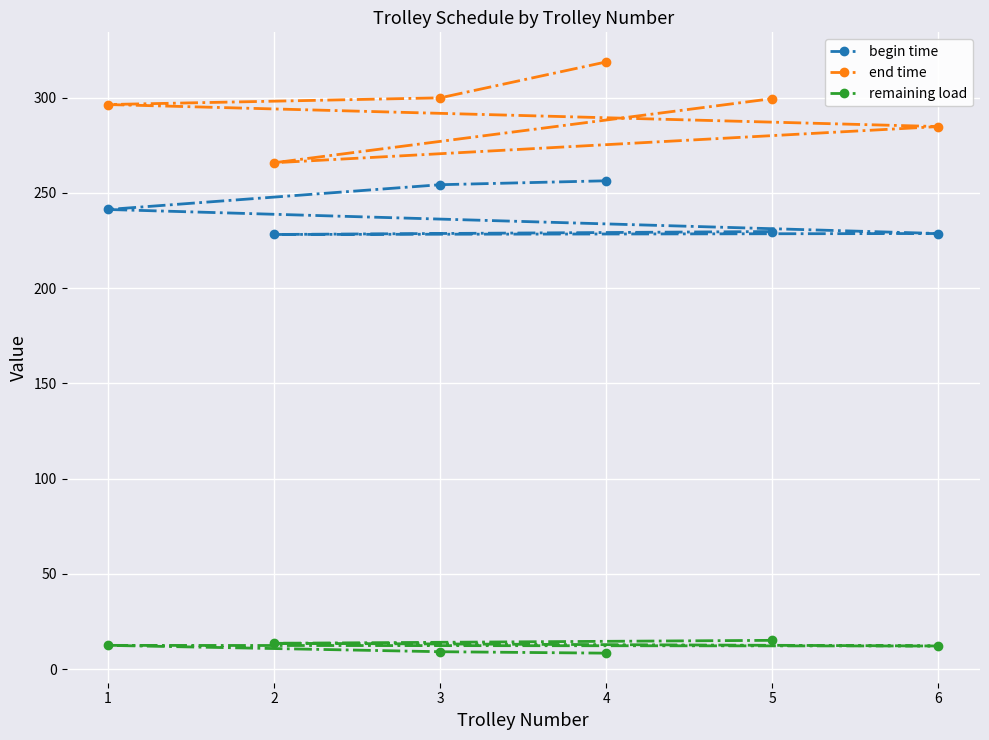

Which series changed the most between 2 and 5?

end time